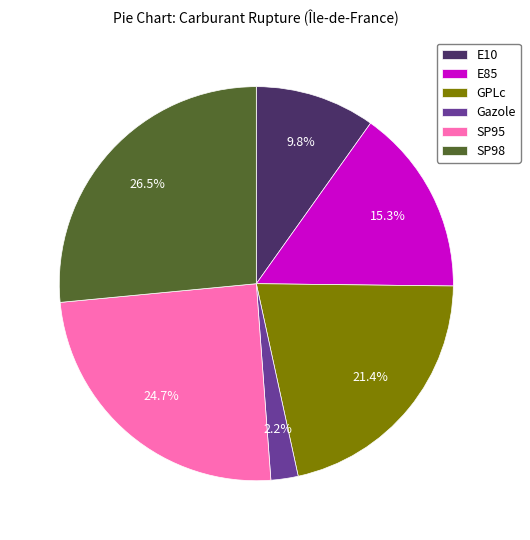

What percentage do SP95 and E85 together represent?

40.0%